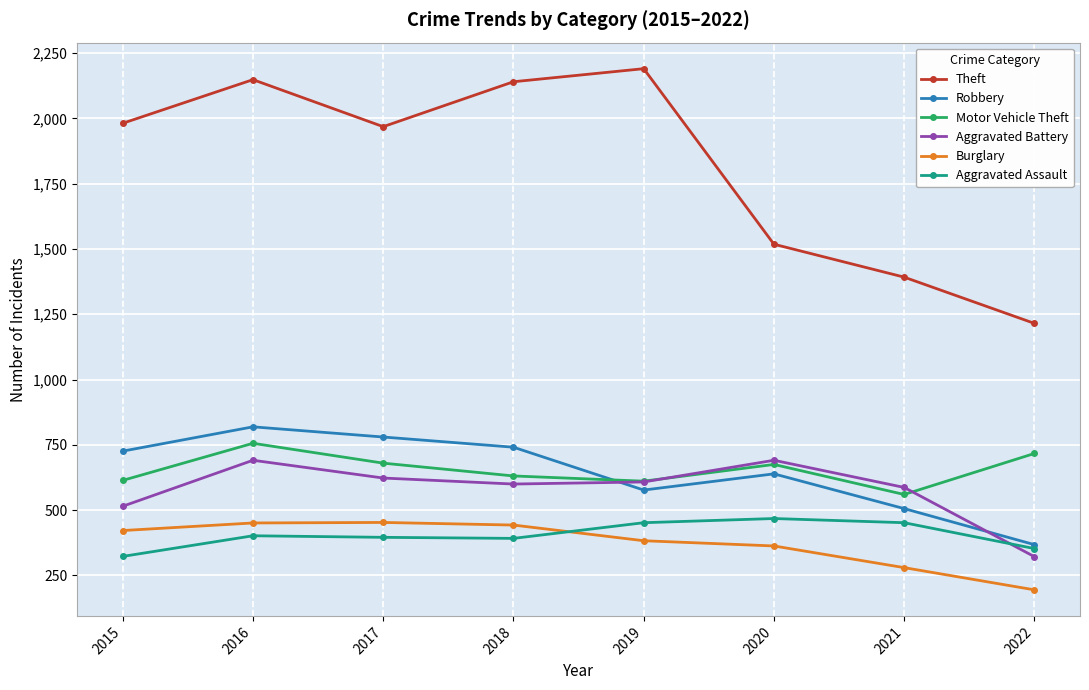

The Burglary series shows 451 at 2016. True or false?

True